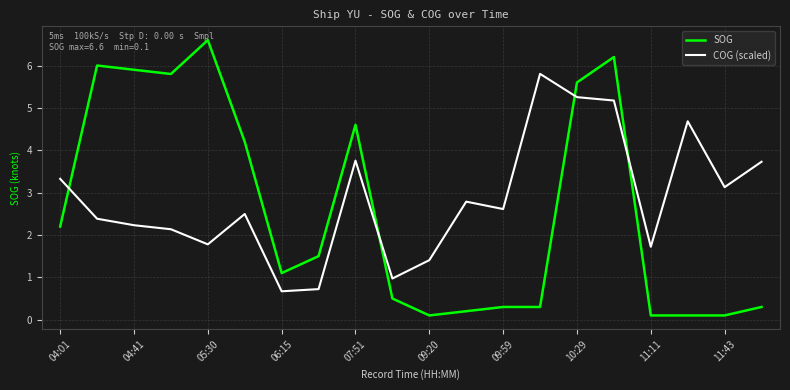

Which series ends up on top after the final intersection of SOG and COG (scaled)?

COG (scaled)